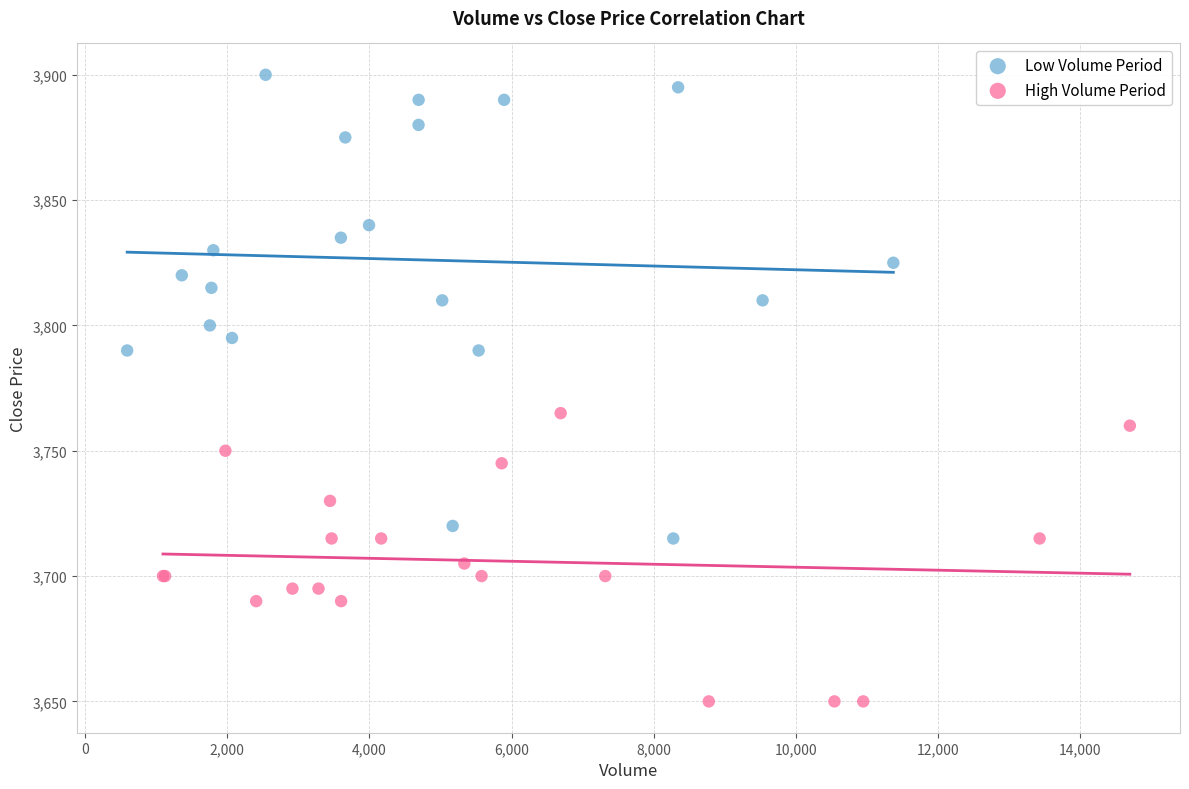

What are all the series names shown in the legend?

Low Volume Period, High Volume Period